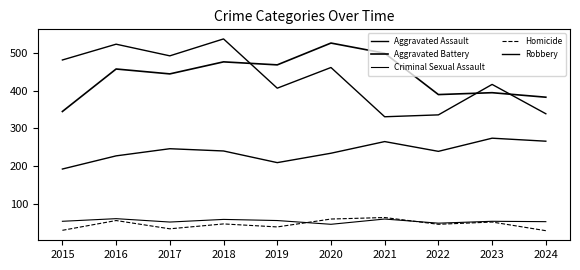

True or false: Criminal Sexual Assault and Robbery intersect in this chart.

False